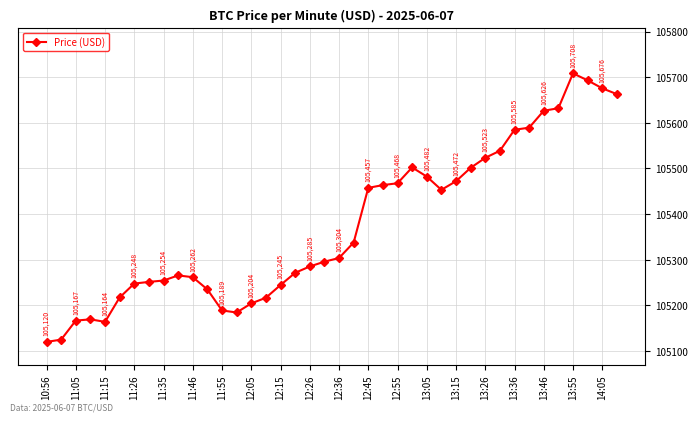

What is the value of the 12th point from the left?

105234.8